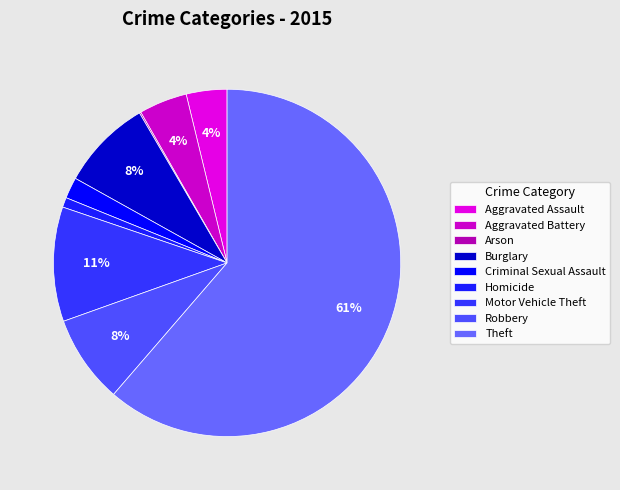

How many segments does this pie chart have?

9